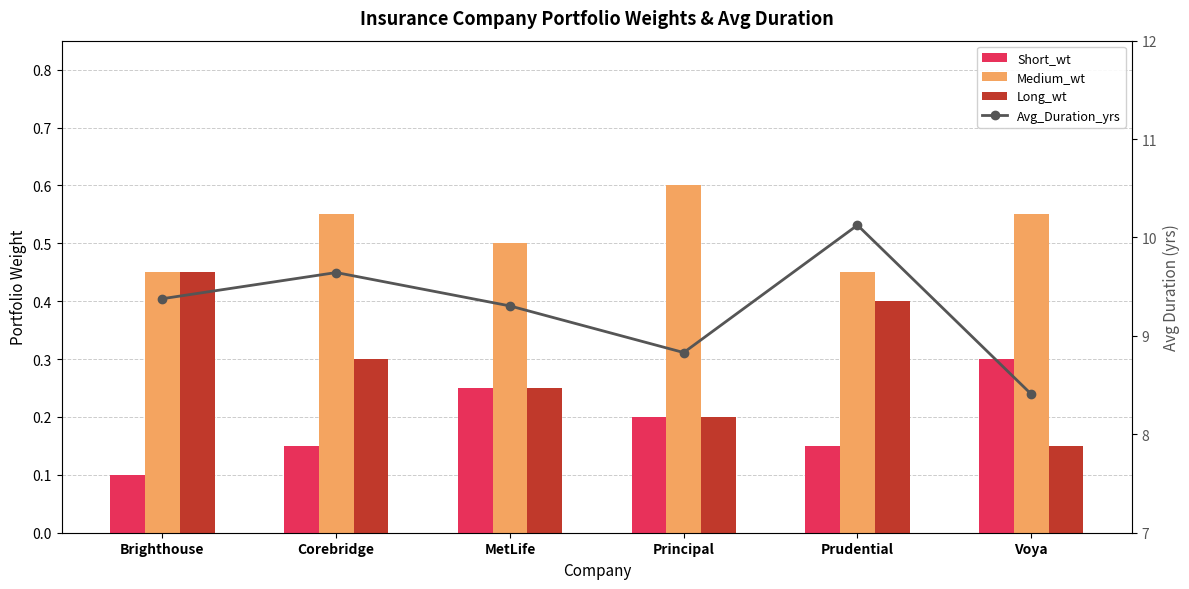

What position from the right is MetLife?

4